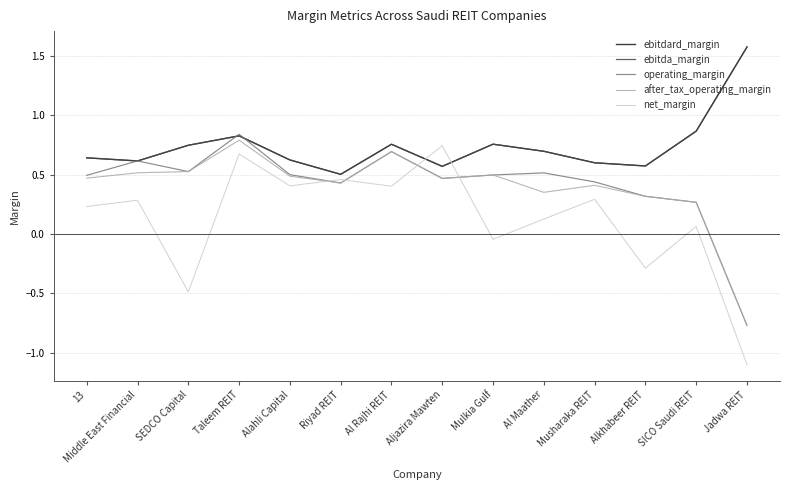

The value of operating_margin at Mulkia Gulf is 0.3. True or false?

False